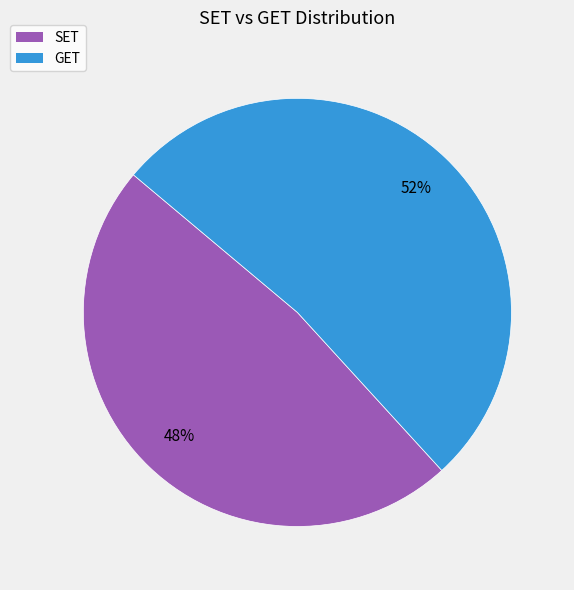

To the nearest percent, what percentage of the pie is SET?

48%